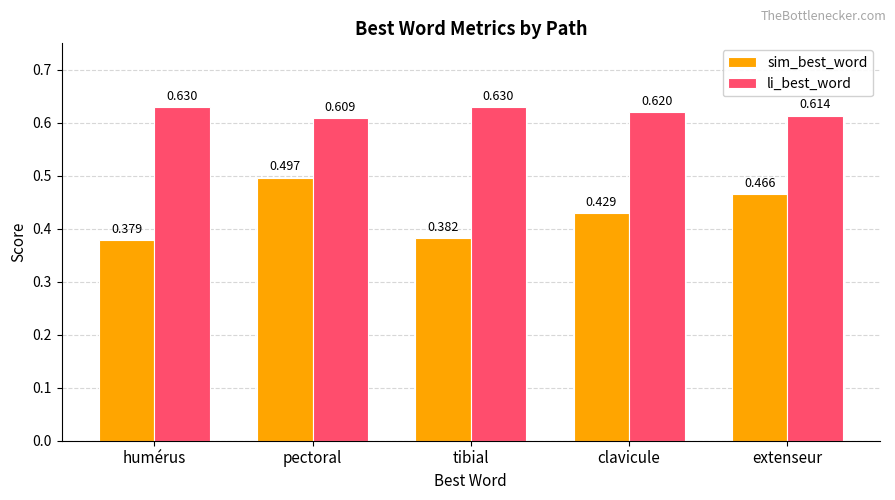

Is the value of sim_best_word at clavicule greater than the value of li_best_word at tibial?

No